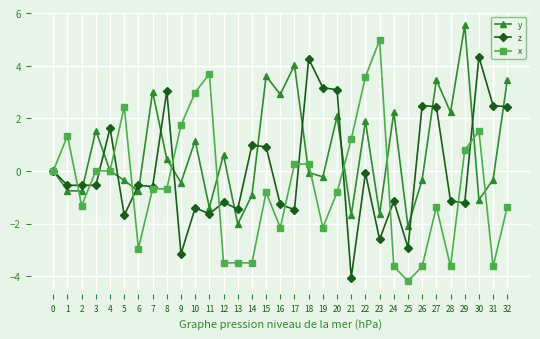

What are all the series names shown in the legend?

y, z, x